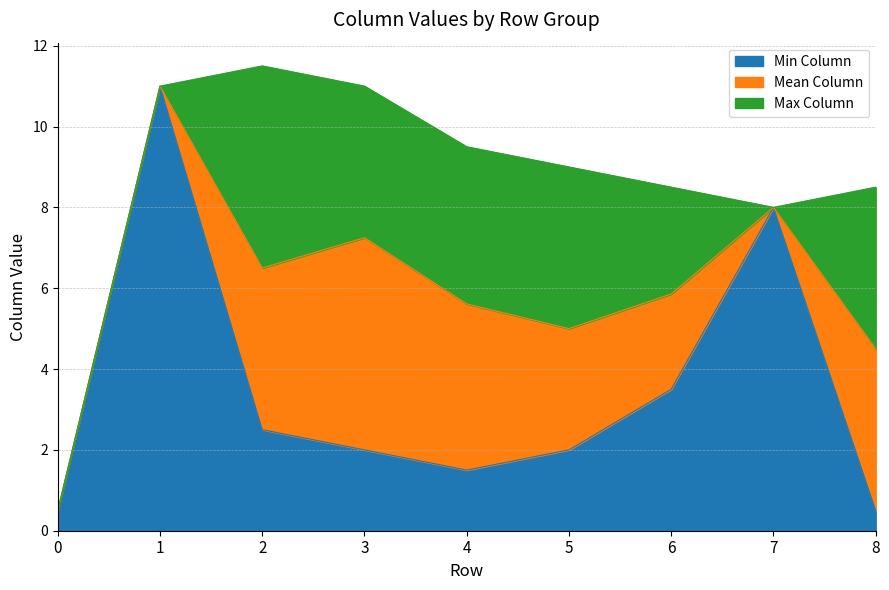

List the labels in order of value, smallest first.

0, 7, 6, 8, 5, 4, 1, 3, 2